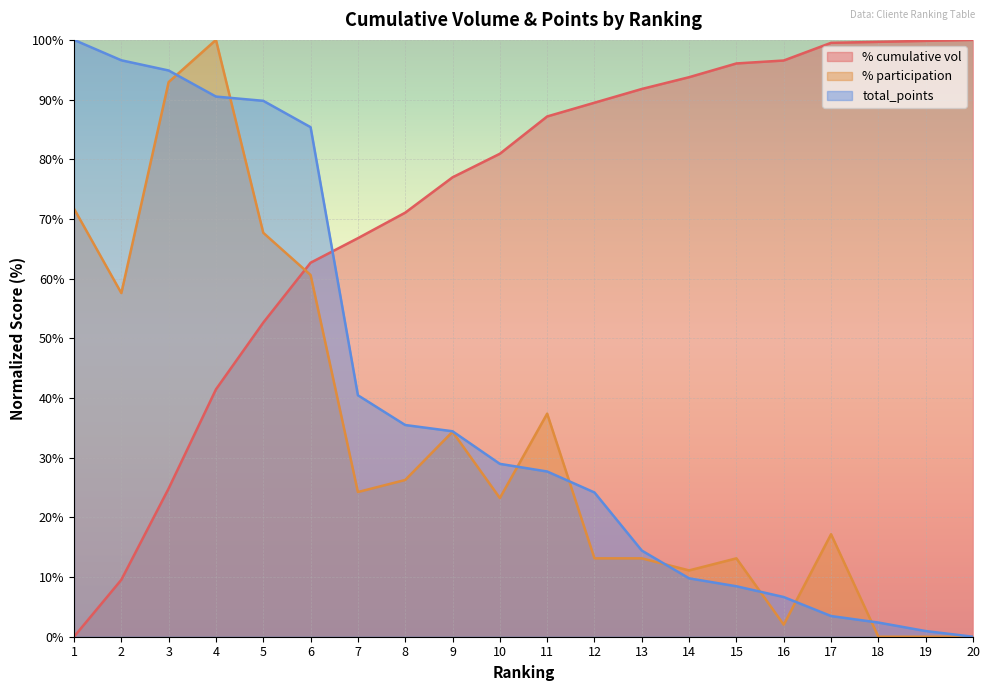

True or false: total_points has a value of 151.5 at 3.

False